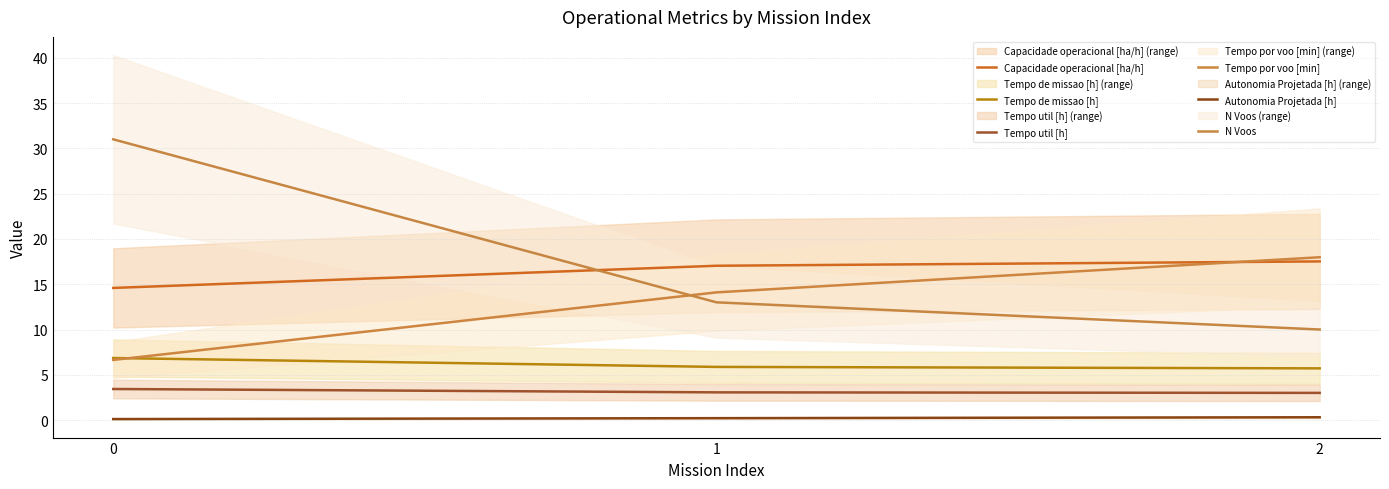

Where does the Tempo por voo [min] series first go above 14?

1